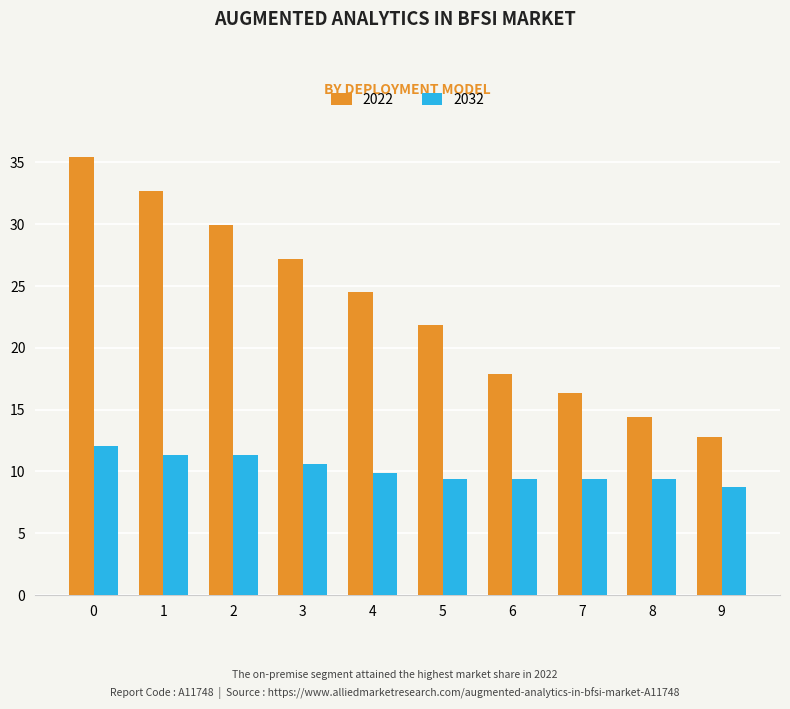

Rank the series at 7 from highest to lowest value.

2022, 2032